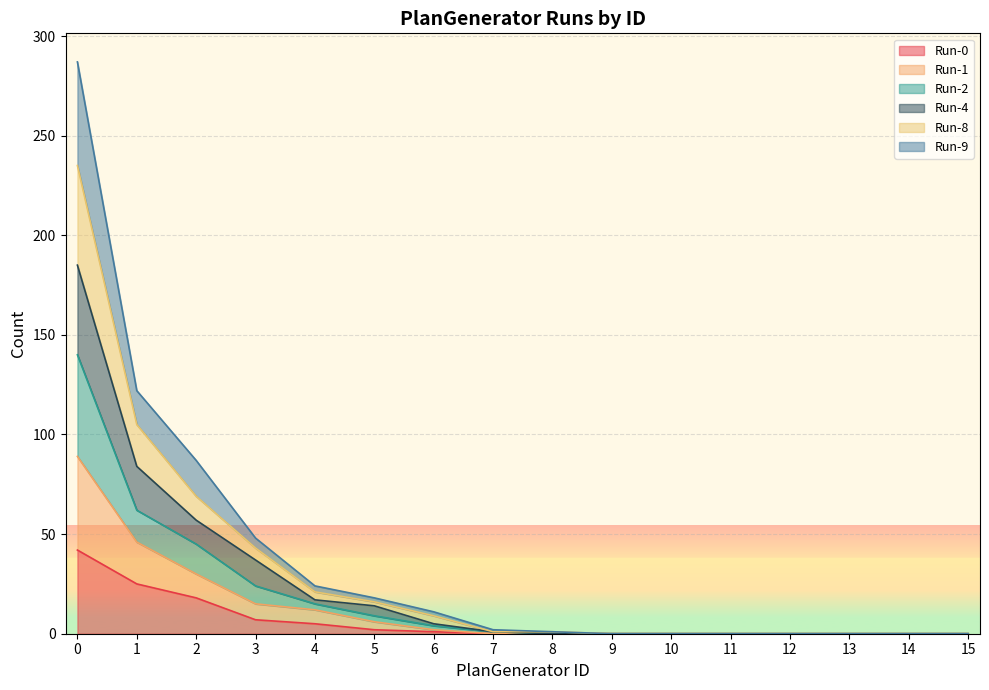

How many values in Run-2 are above zero?

9